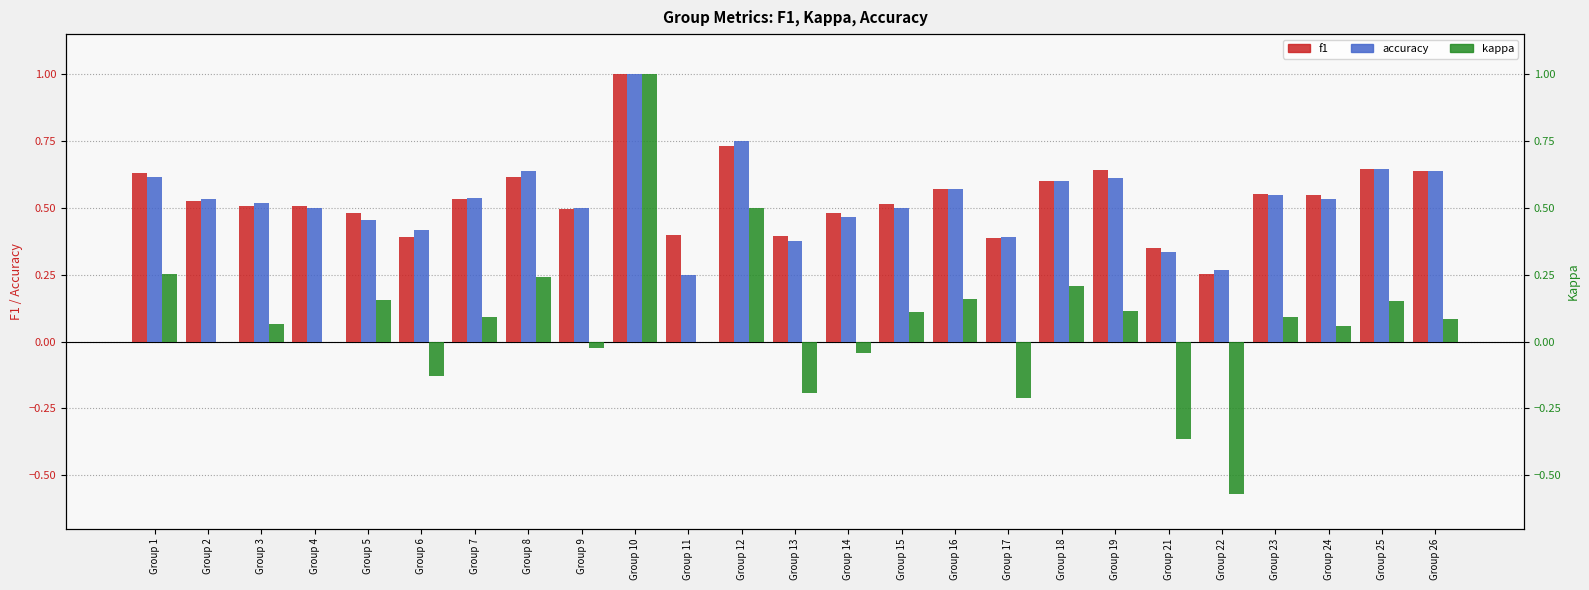

Is the value of accuracy at Group 24 greater than the value of f1 at Group 25?

No